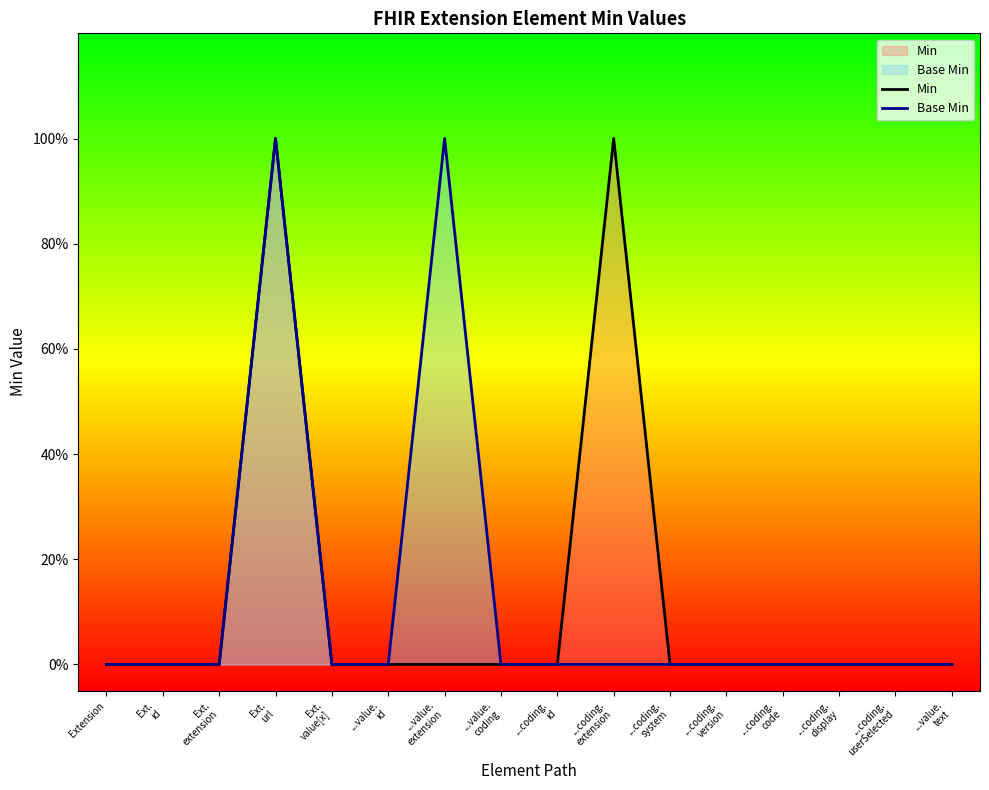

The Min series shows 0 at Ext.
extension. True or false?

True